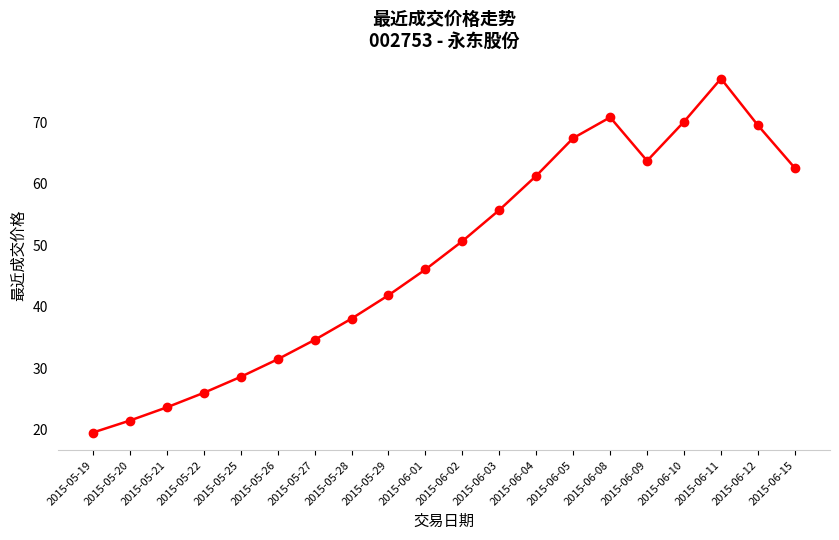

The value at 2015-05-29 is 41.9. True or false?

True